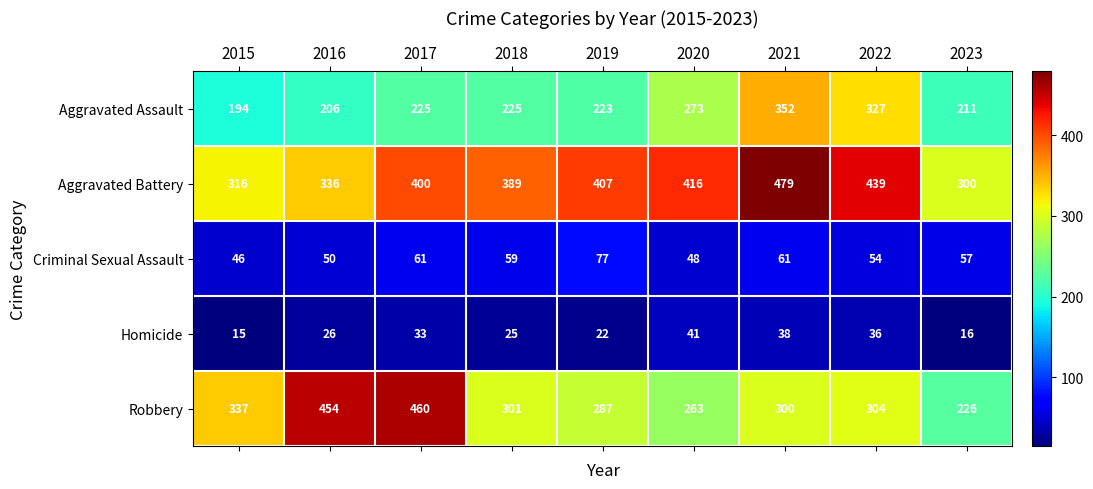

What is the greatest value displayed?

479